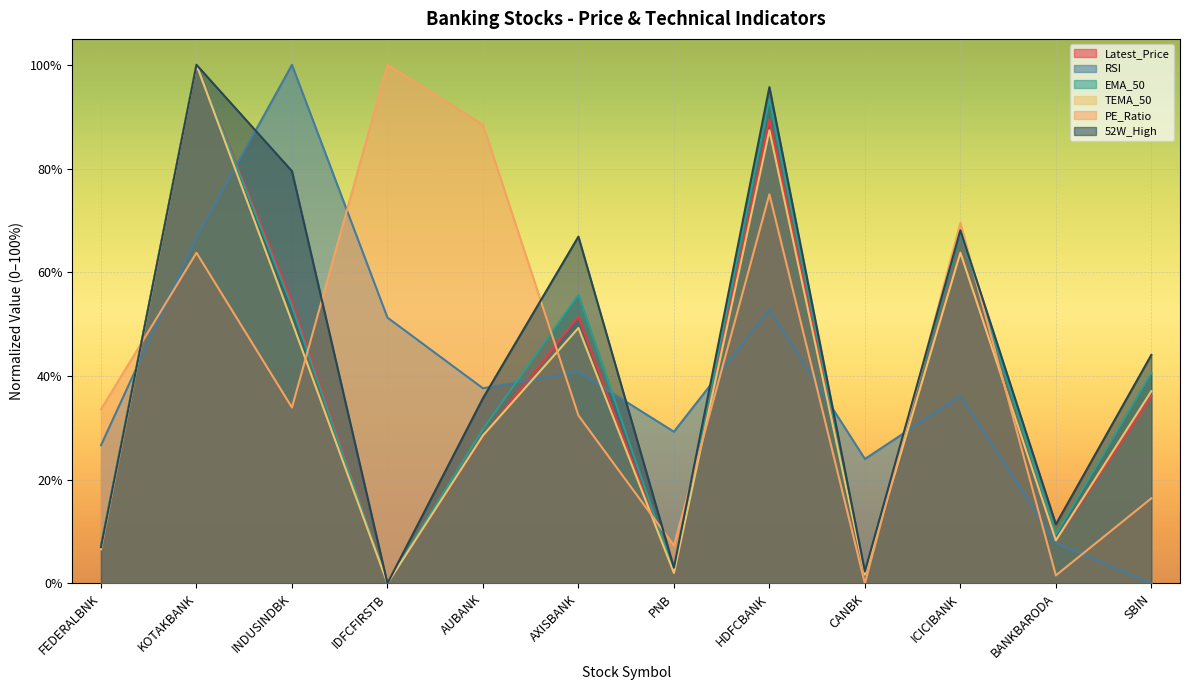

Reading left to right, transcribe all the data shown in this chart.

Latest_Price: 0.1	1.0	0.5	0.0	0.3	0.5	0.0	0.9	0.0	0.6	0.1	0.4
RSI: 0.3	0.7	1.0	0.5	0.4	0.4	0.3	0.5	0.2	0.4	0.1	0.0
EMA_50: 0.1	1.0	0.5	0.0	0.3	0.6	0.0	0.9	0.0	0.7	0.1	0.4
TEMA_50: 0.1	1.0	0.5	0.0	0.3	0.5	0.0	0.9	0.0	0.6	0.1	0.4
PE_Ratio: 0.3	0.6	0.3	1.0	0.9	0.3	0.1	0.8	0.0	0.7	0.0	0.2
52W_High: 0.1	1.0	0.8	0.0	0.4	0.7	0.0	1.0	0.0	0.7	0.1	0.4